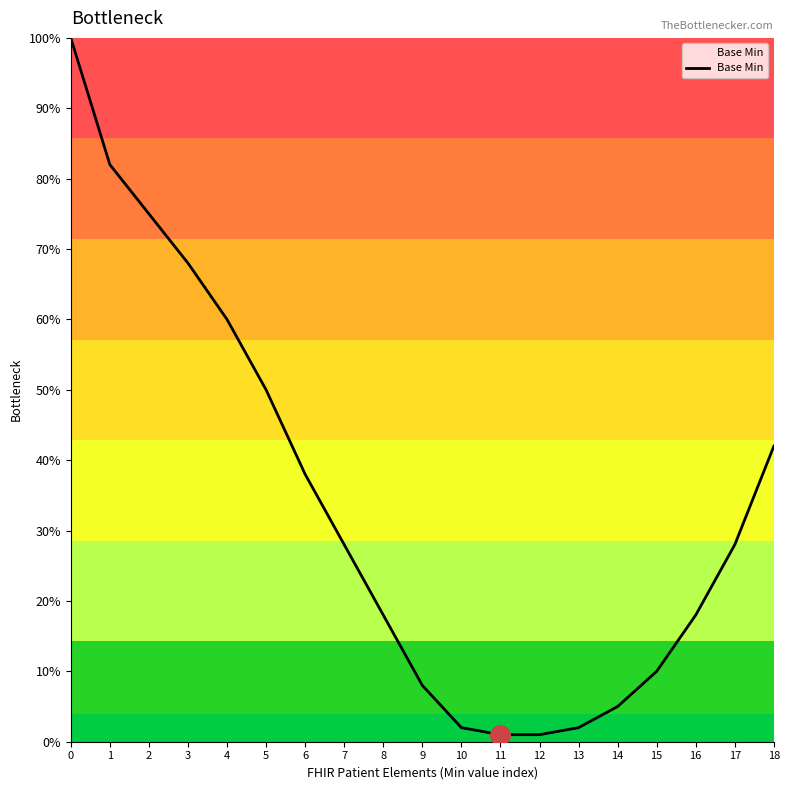

Does the chart have visible grid lines?

No